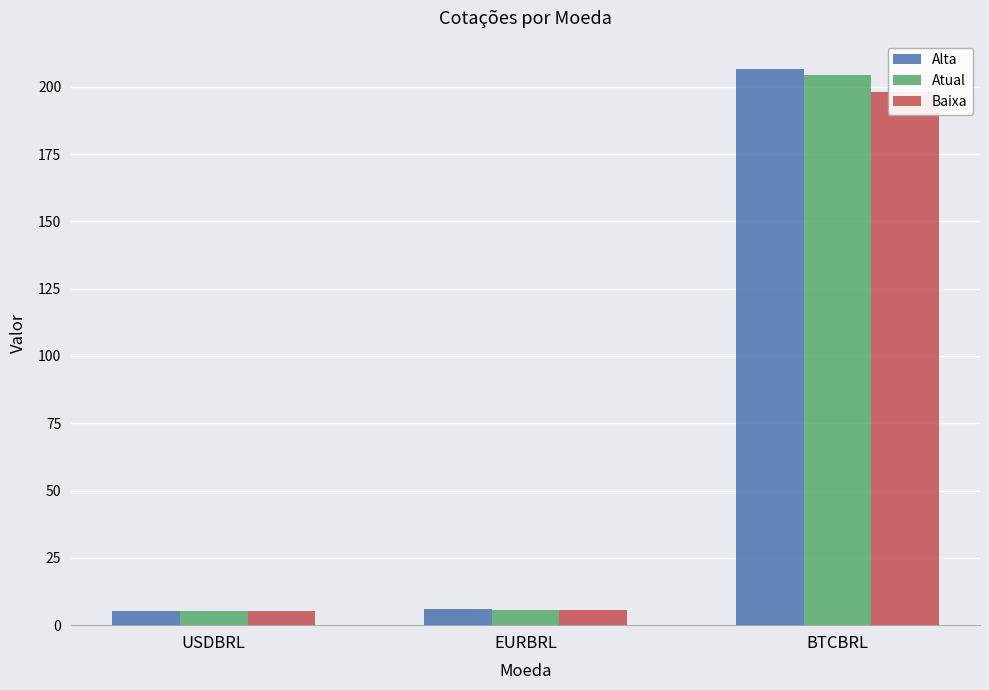

Reading left to right, what are all the values shown in this chart?

Alta: USDBRL=5.2	EURBRL=5.8	BTCBRL=206.8
Atual: USDBRL=5.2	EURBRL=5.8	BTCBRL=204.2
Baixa: USDBRL=5.1	EURBRL=5.7	BTCBRL=198.1